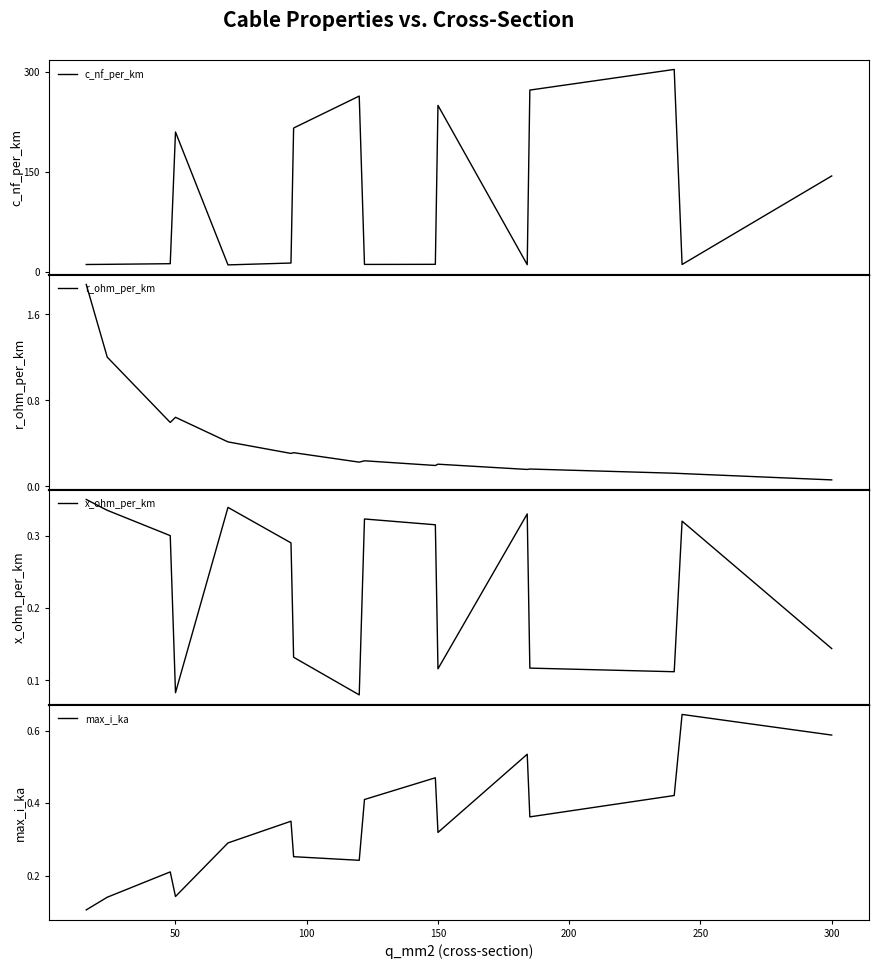

What is the highest value of the c_nf_per_km series?

304.0